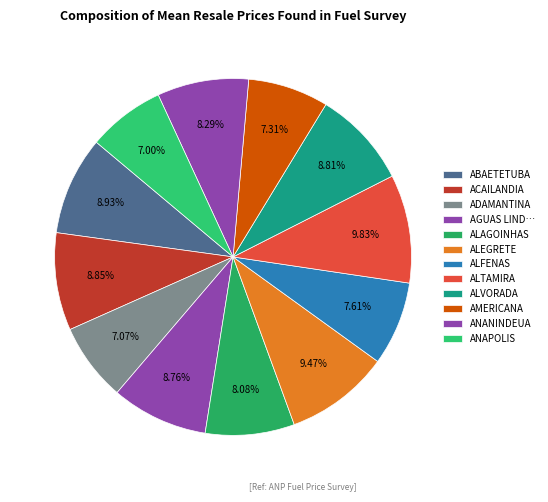

Which slice is the smallest?

ANAPOLIS